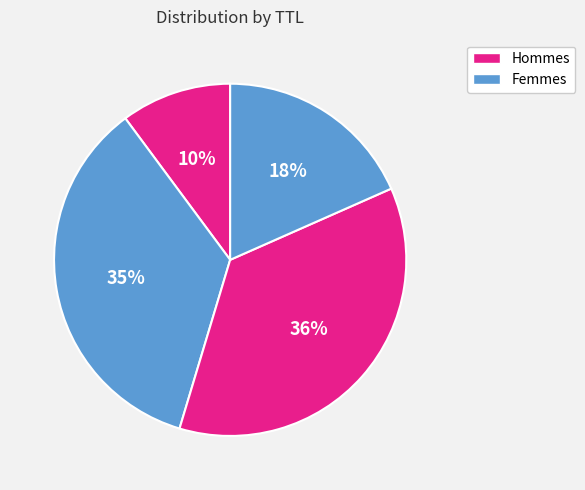

Count the number of slices in the pie.

4